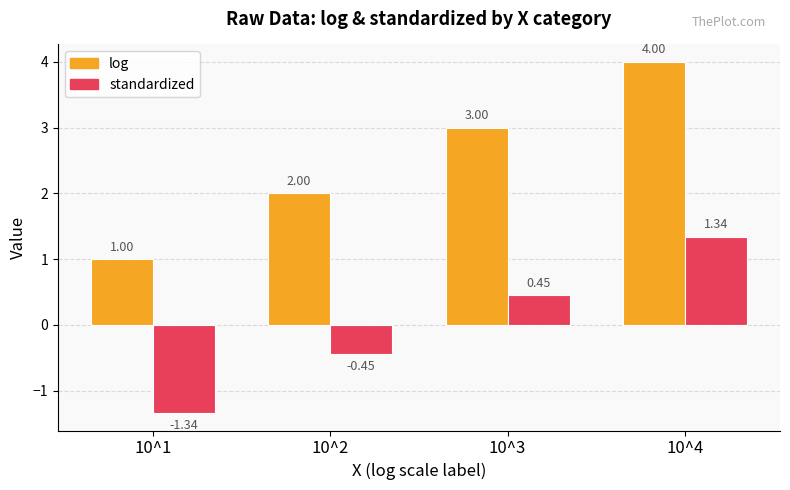

Which series has the largest total across all categories?

log